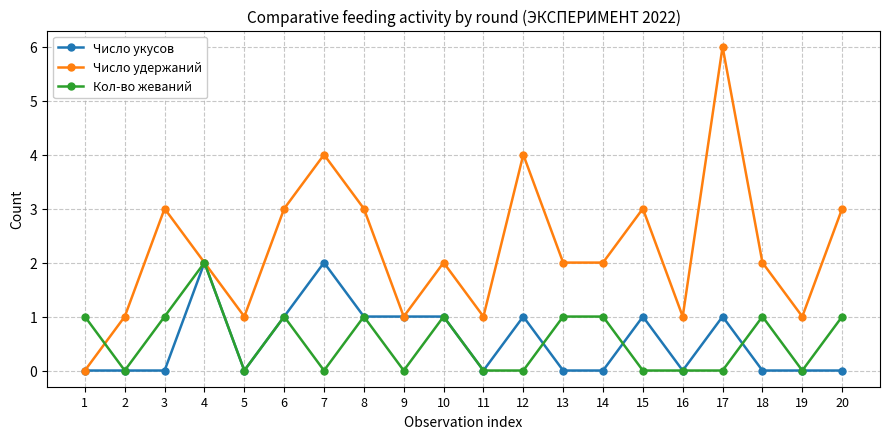

Which series changed the most between 6 and 15?

Кол-во жеваний